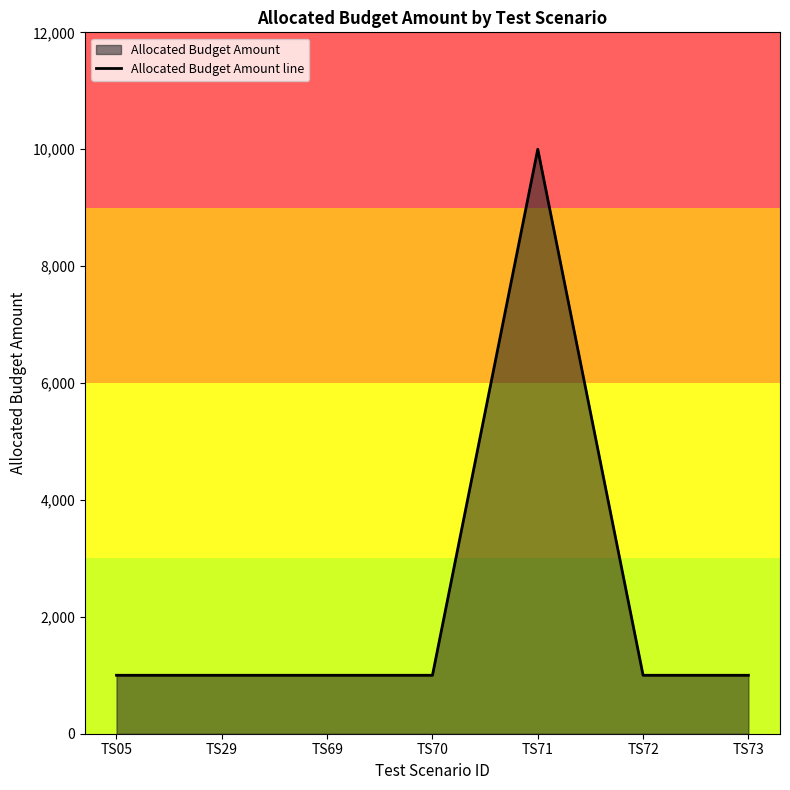

True or false: the data shows 1000 at TS05.

True